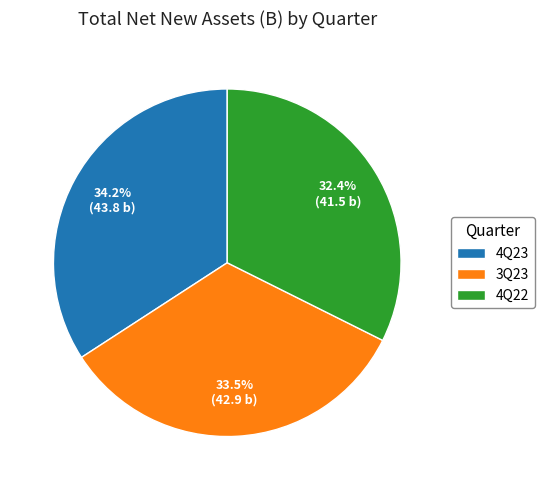

What percentage is the 4Q23 slice, to the nearest percent?

34%